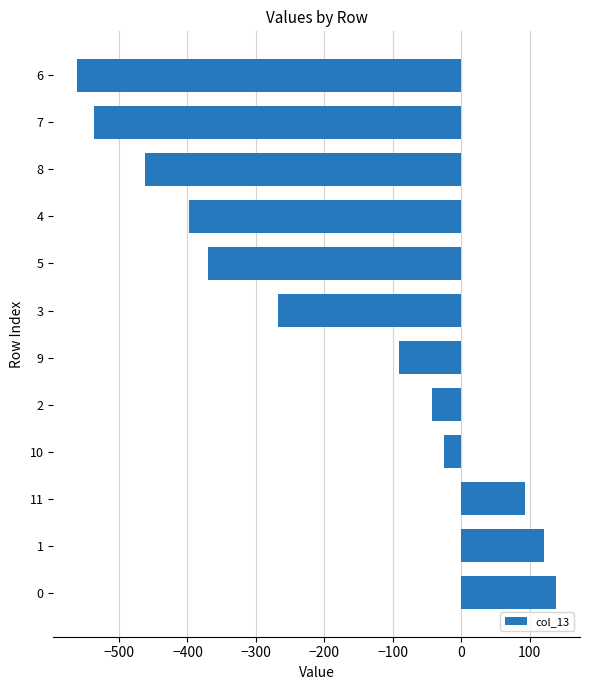

How many data points are less than -91?

7